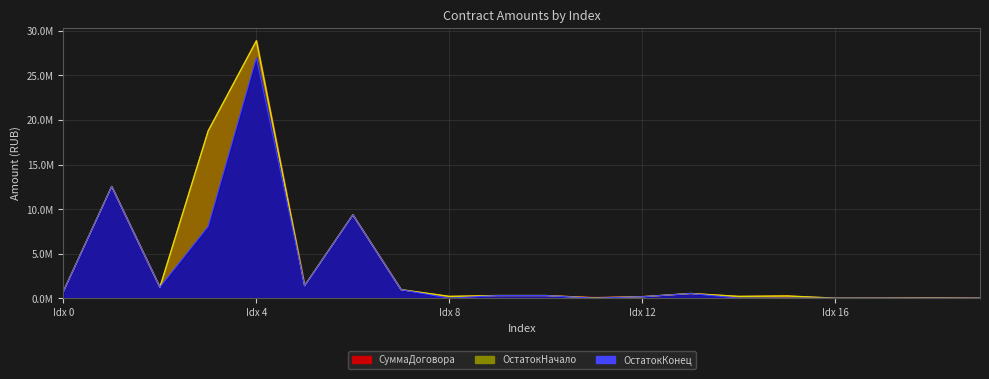

What is the approximate value of СуммаДоговора at 13?

525000.0